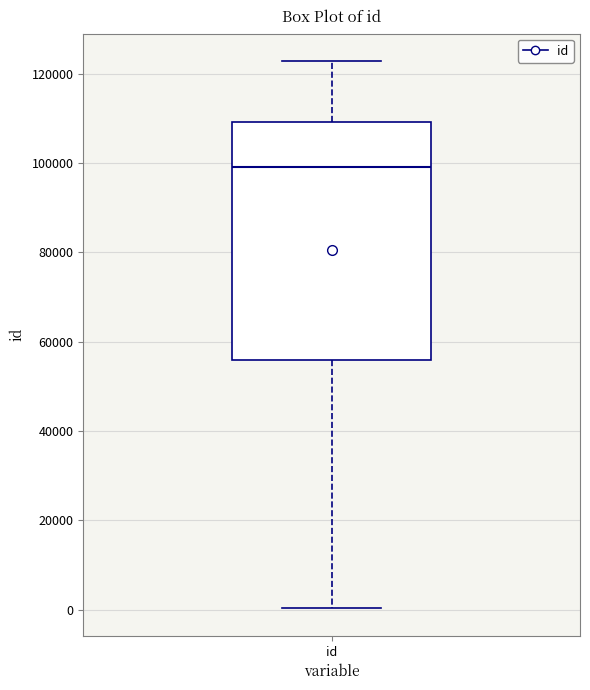

Read this box plot against the y-axis: the position of the median line, the range covered by the box, and the ends of both whiskers. The values are not printed on the chart, so give them approximately, as read against the axis.

median 98000, box 56000 to 110000, whiskers 0 to 122000